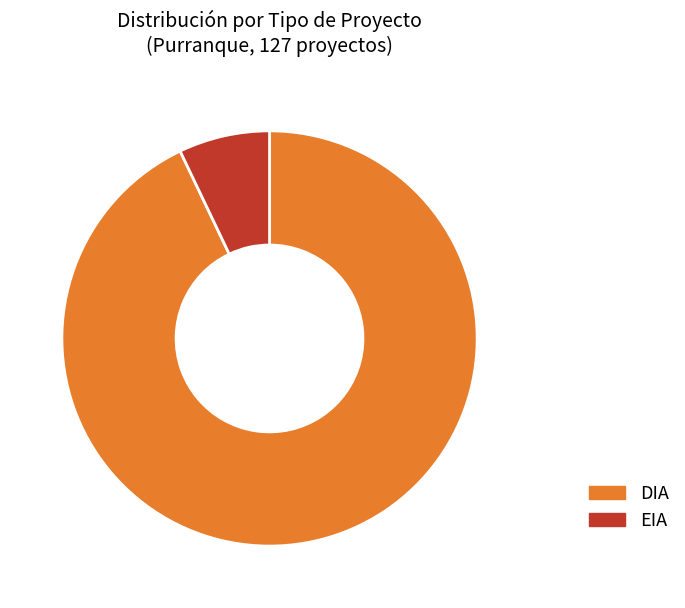

True or false: DIA accounts for 87% of the total.

False